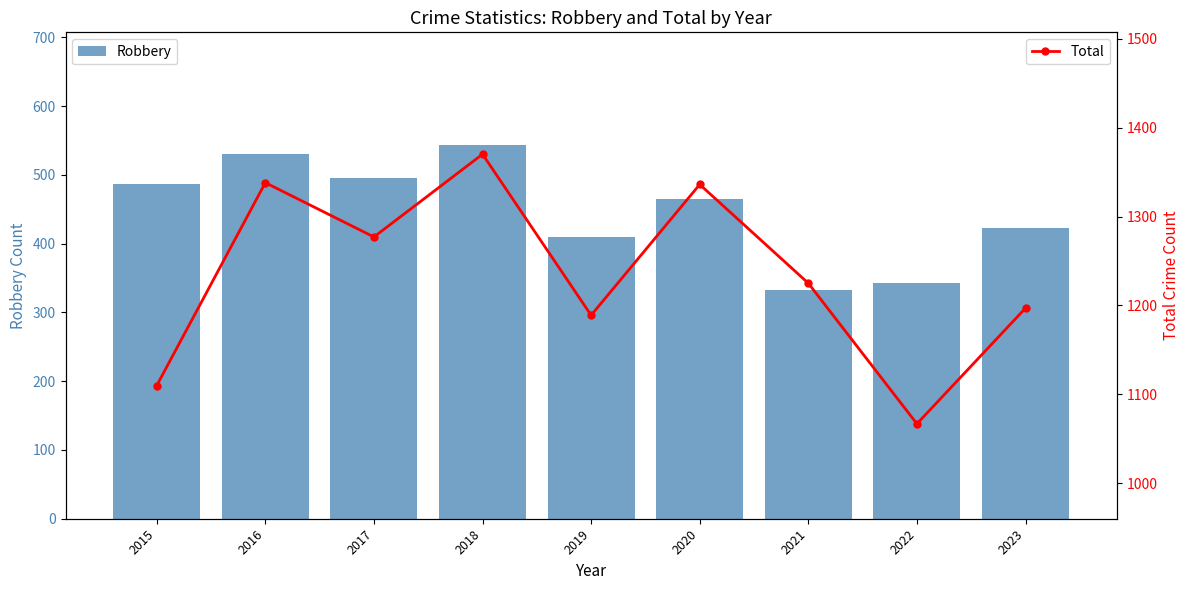

Which category has the lowest value across all series?

2021